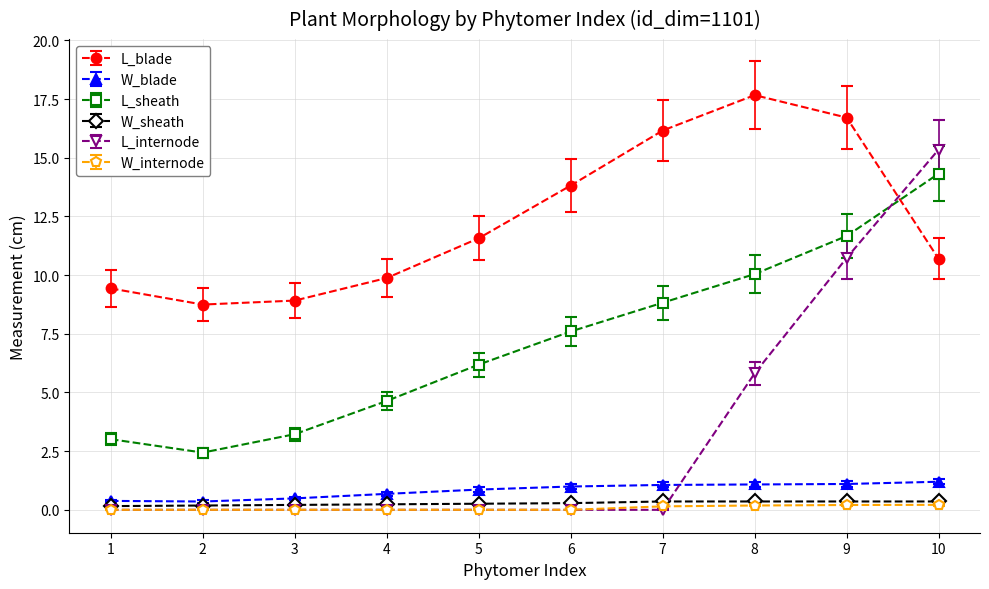

In L_sheath, how many points are lower than both neighbors (excluding endpoints)?

1